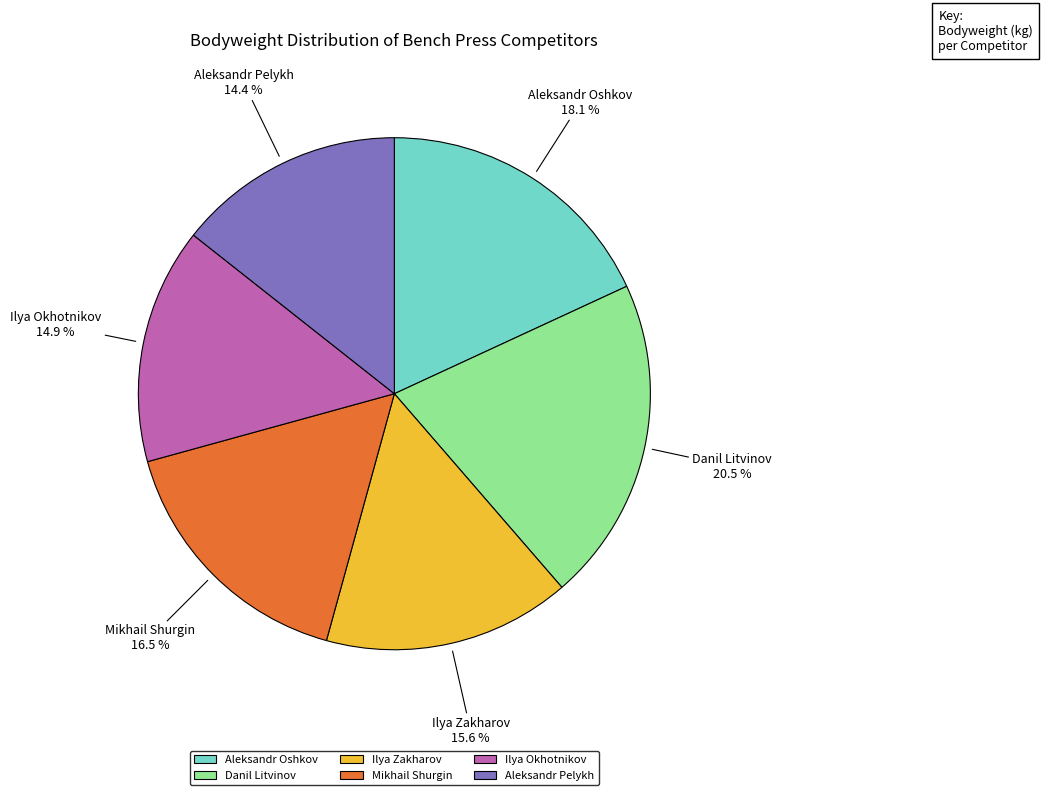

How many segments does this pie chart have?

6